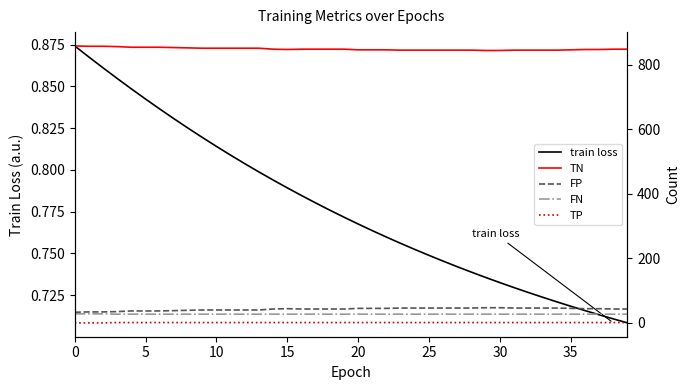

What is the highest value of the TP series?

1.0